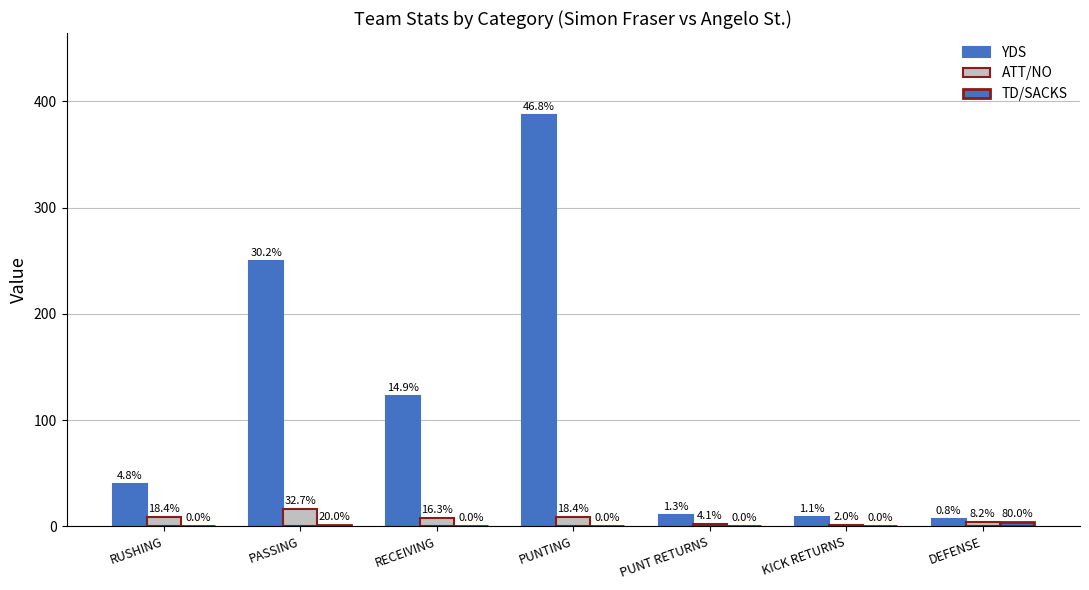

Reading left to right, transcribe all the data shown in this chart.

YDS: RUSHING=40	PASSING=250	RECEIVING=123	PUNTING=387	PUNT RETURNS=11	KICK RETURNS=9	DEFENSE=7
ATT/NO: RUSHING=9	PASSING=16	RECEIVING=8	PUNTING=9	PUNT RETURNS=2	KICK RETURNS=1	DEFENSE=4
TD/SACKS: RUSHING=0	PASSING=1	RECEIVING=0	PUNTING=0	PUNT RETURNS=0	KICK RETURNS=0	DEFENSE=4